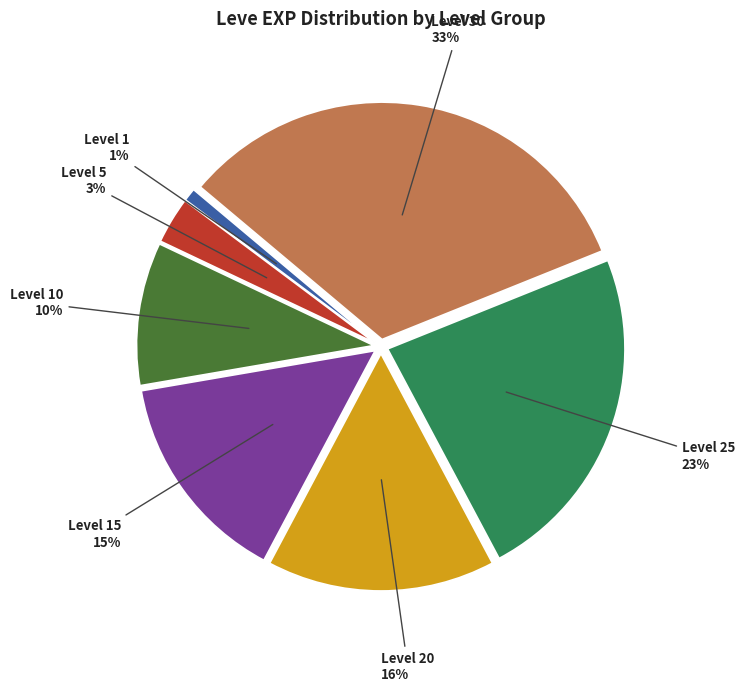

To the nearest percent, what is the difference between the largest and smallest slice percentages?

32%